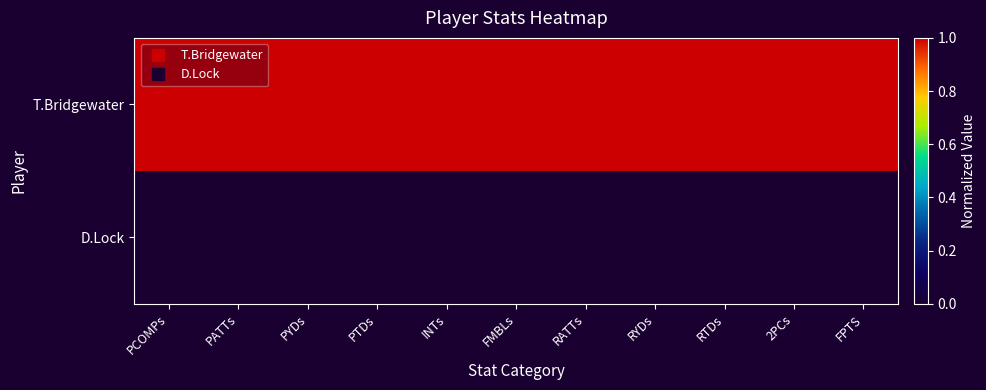

Which series has the largest total across all categories?

T.Bridgewater